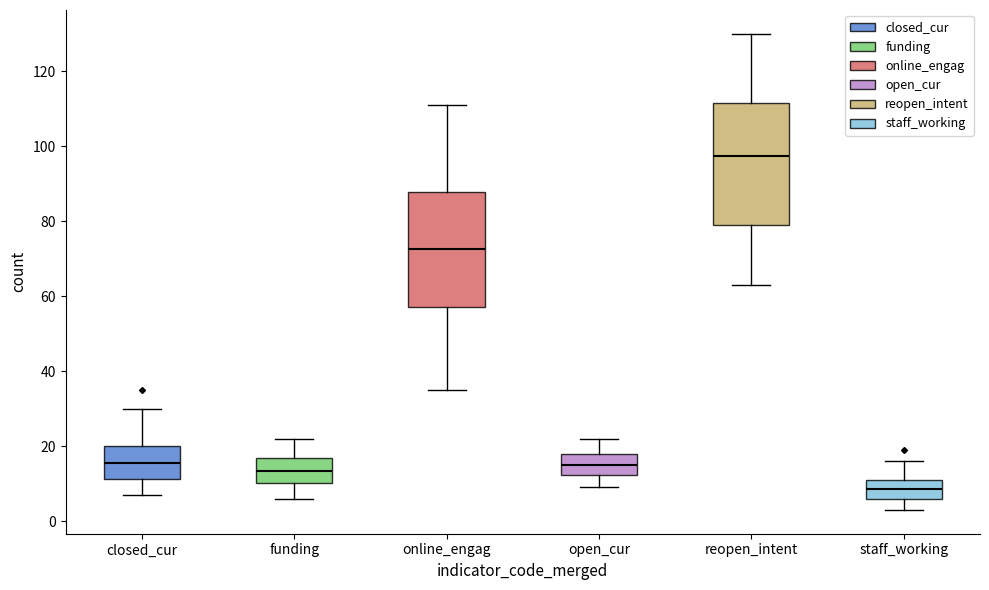

Where does the upper whisker of the box for open_cur end on the y-axis? The values are not printed on the chart, so give them approximately, as read against the axis.

22